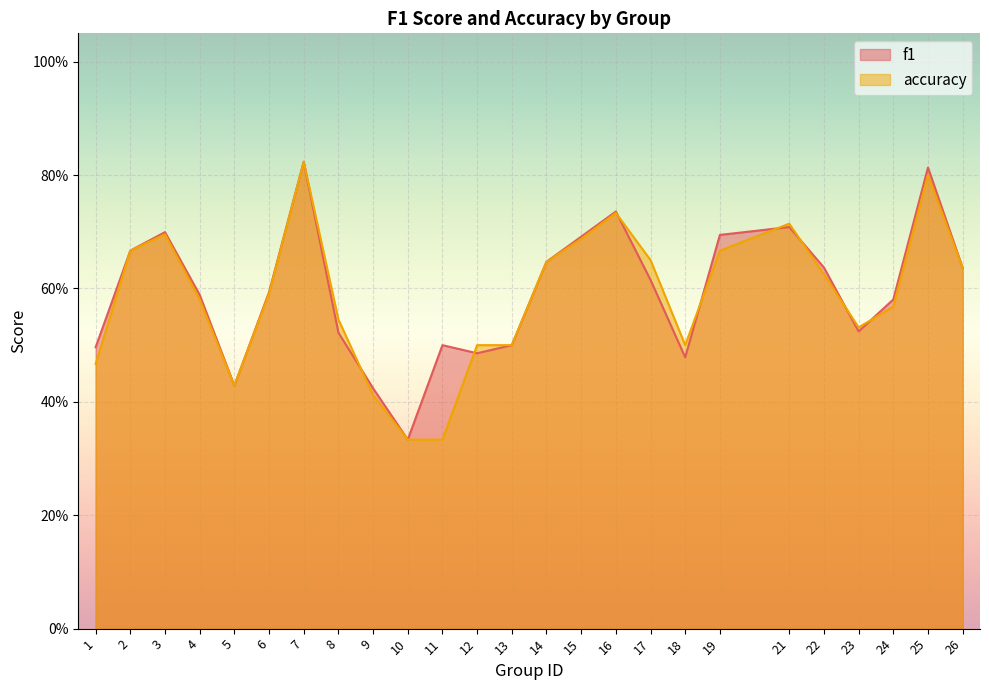

What is the sum of all f1 values?

14.8